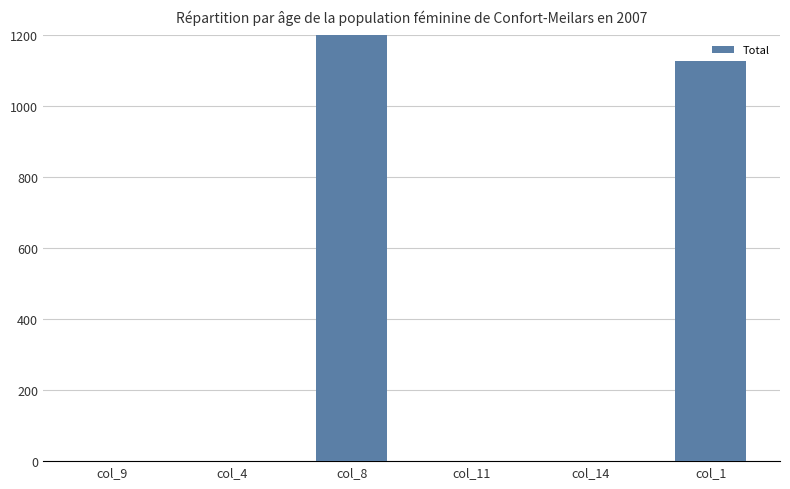

At which category does the chart reach its peak across all series?

col_8